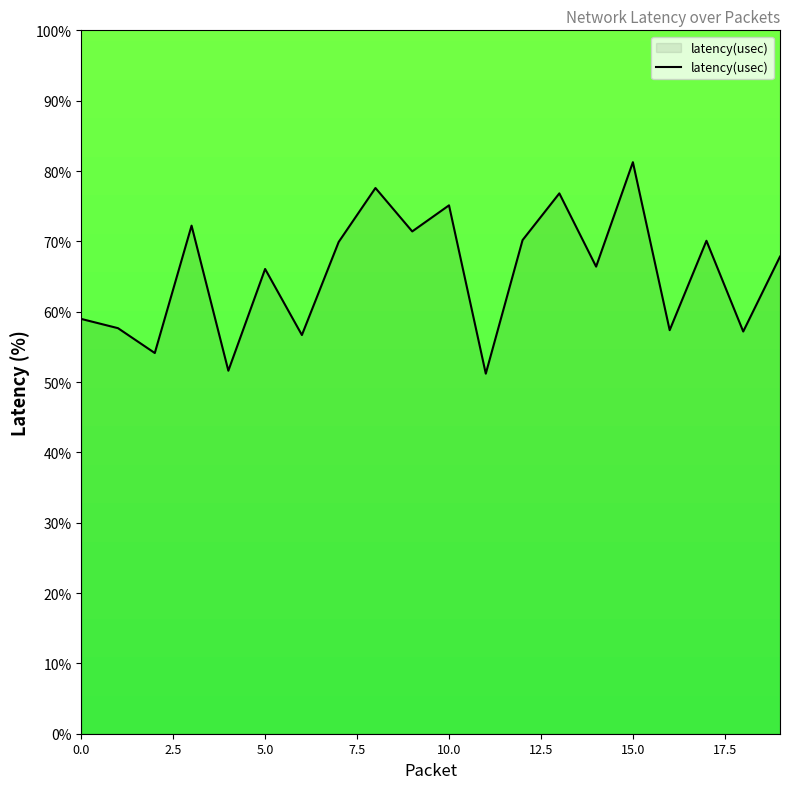

What is the minimum value shown in the chart?

51.2